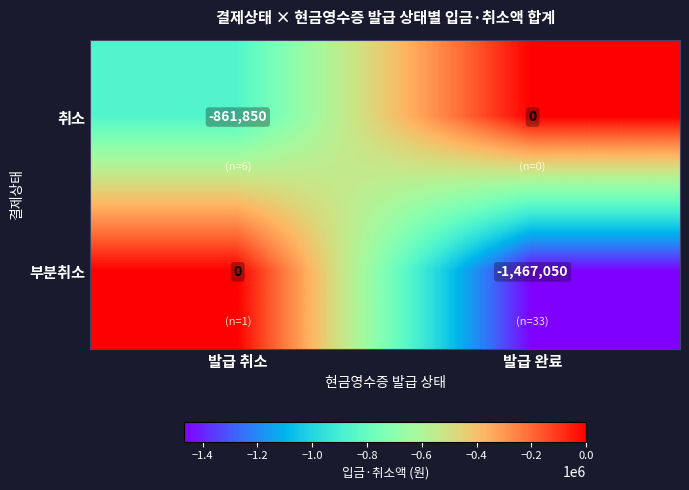

Where is 취소 nearest to the value -430925?

발급 취소